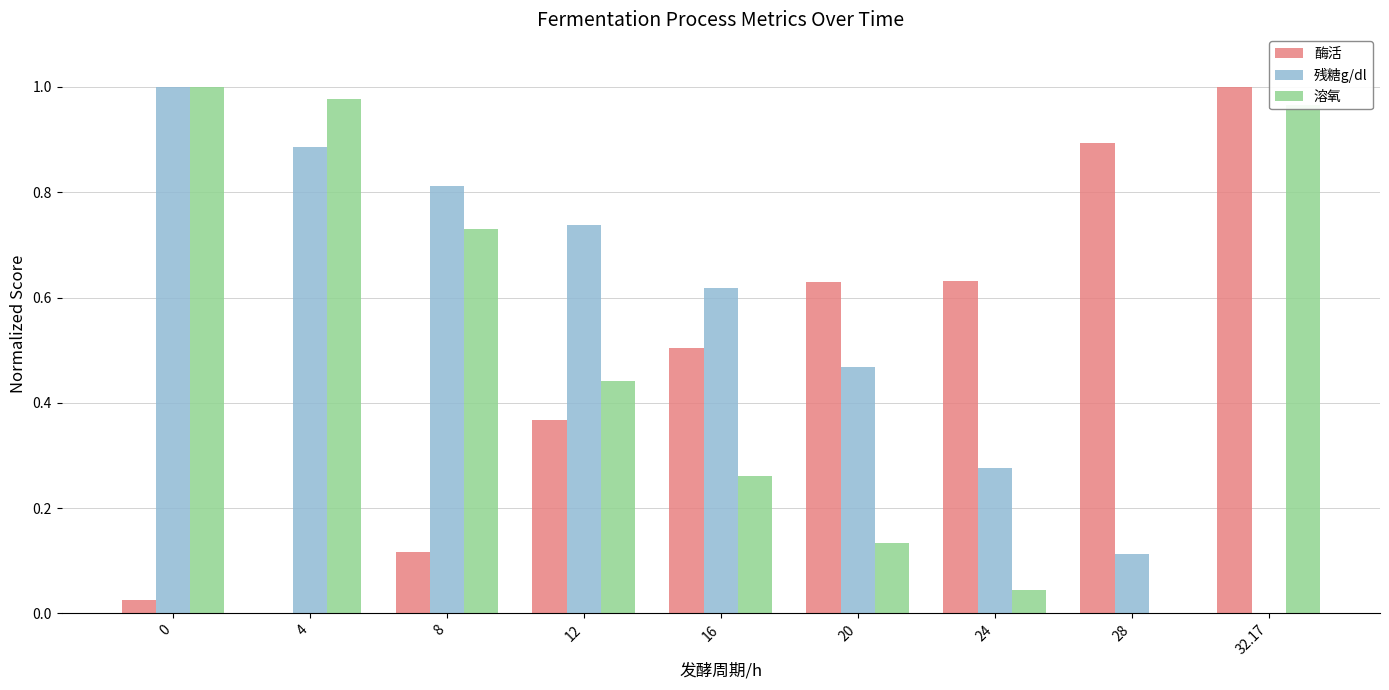

At which label is 残糖g/dl closest to 0?

32.17